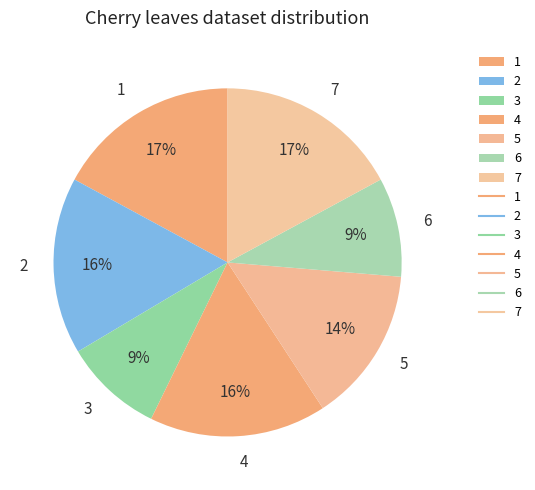

Is it true that 3 is 21% of the pie?

False